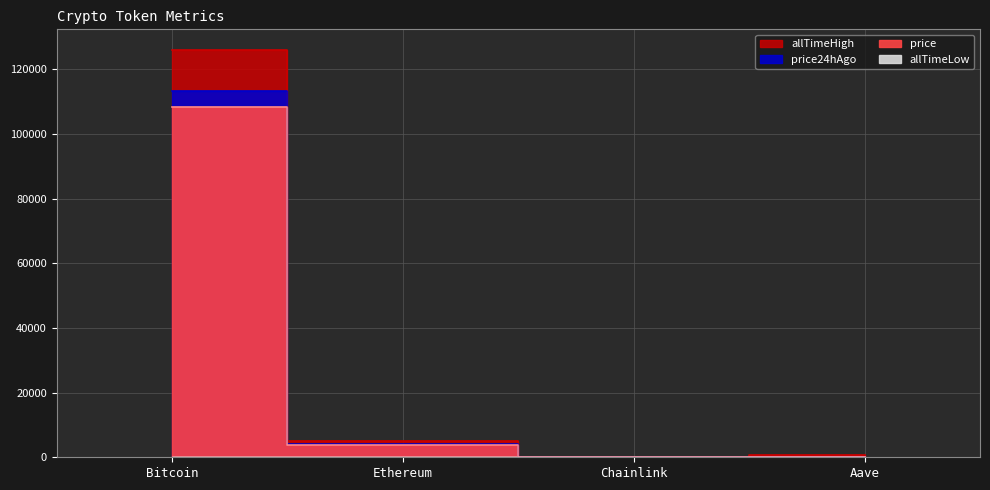

What is the average value of the allTimeHigh series?

32935.1